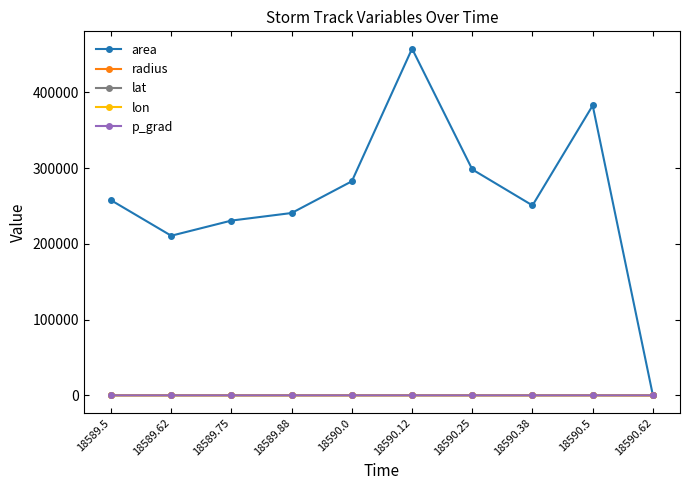

What is the minimum value shown in the chart?

-63.8